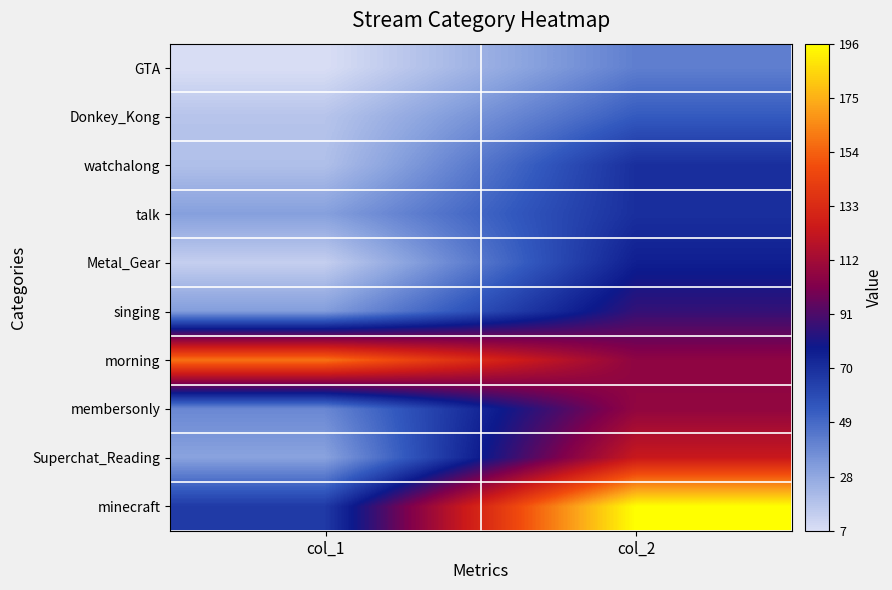

Reading left to right, what are all the values shown in this chart?

GTA: col_1=7	col_2=42
Donkey_Kong: col_1=17	col_2=54
watchalong: col_1=19	col_2=70
talk: col_1=31	col_2=70
Metal_Gear: col_1=13	col_2=76
singing: col_1=32	col_2=86
morning: col_1=159	col_2=106
membersonly: col_1=39	col_2=107
Superchat_Reading: col_1=30	col_2=124
minecraft: col_1=66	col_2=196